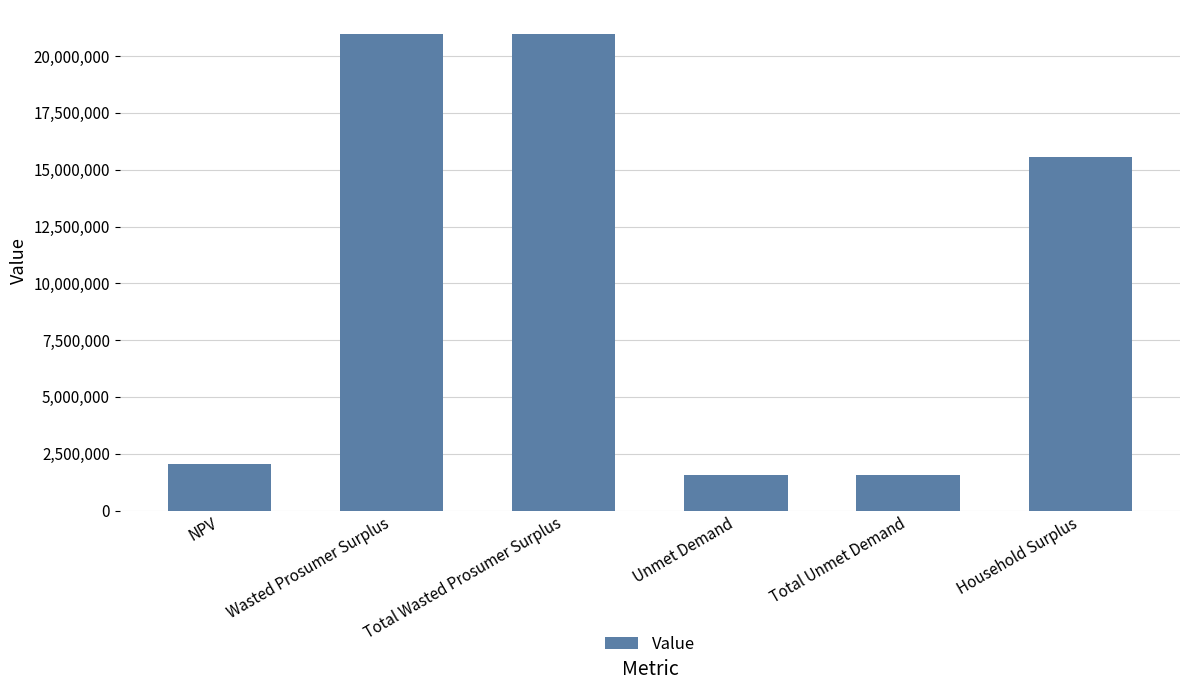

What is the value of the 2nd bar from the left?

20981544.6